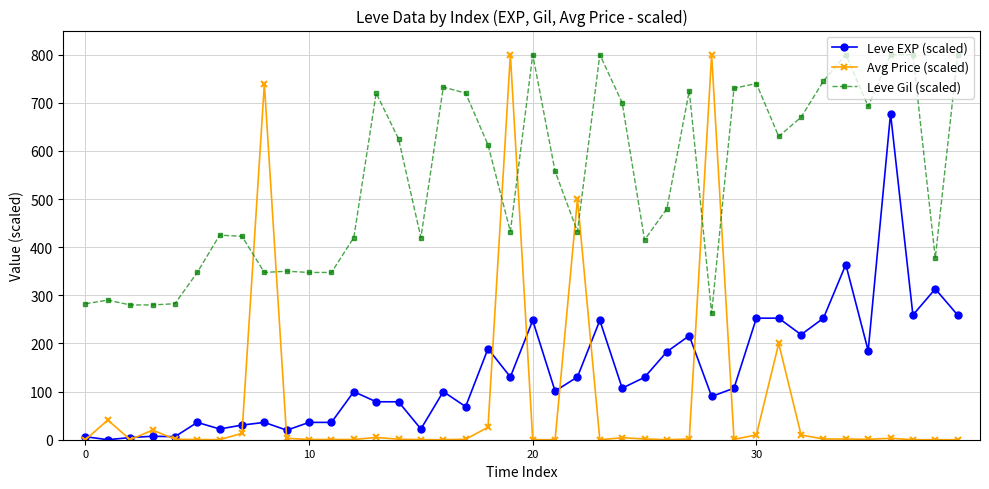

True or false: Leve EXP (scaled) has more than 1 interior local peaks.

True